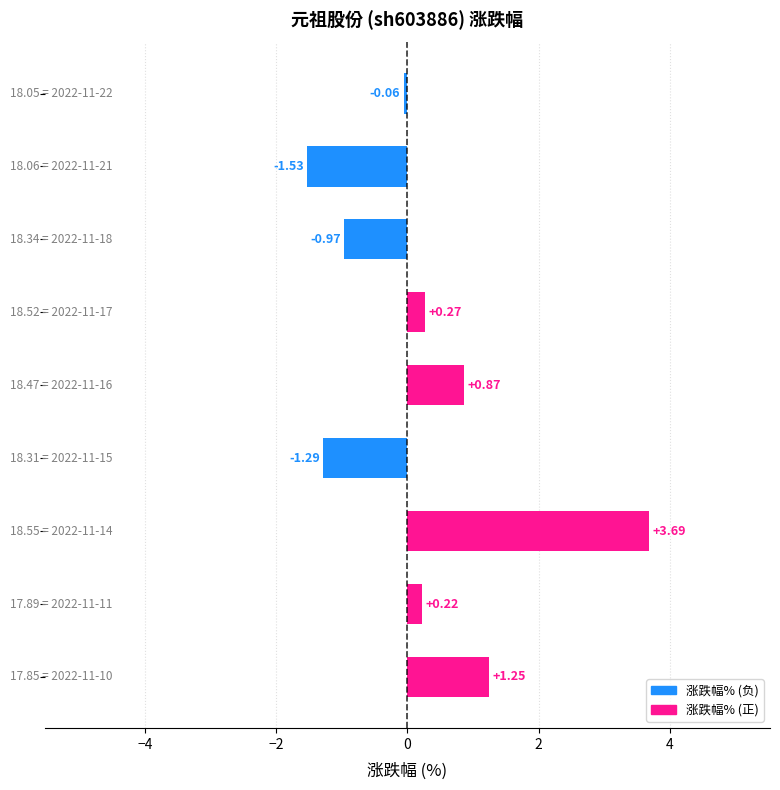

What is the difference between the maximum and minimum values?

5.2